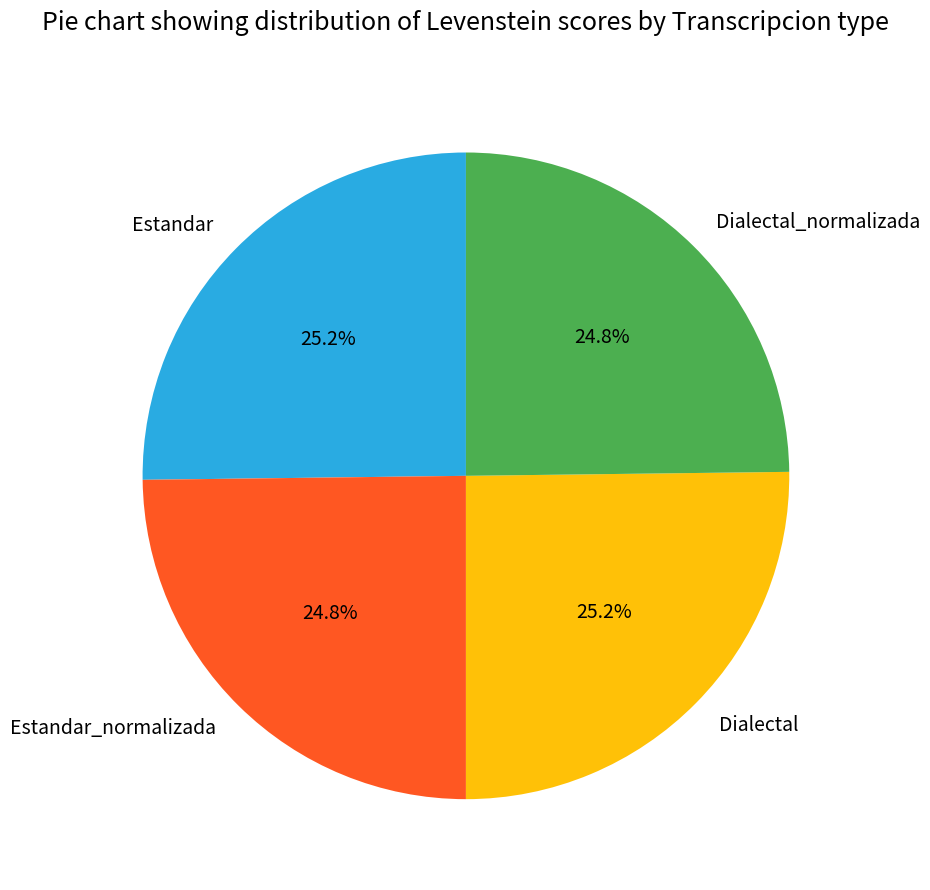

What is the ratio of the value at Estandar_normalizada to the value at Estandar?

1.0